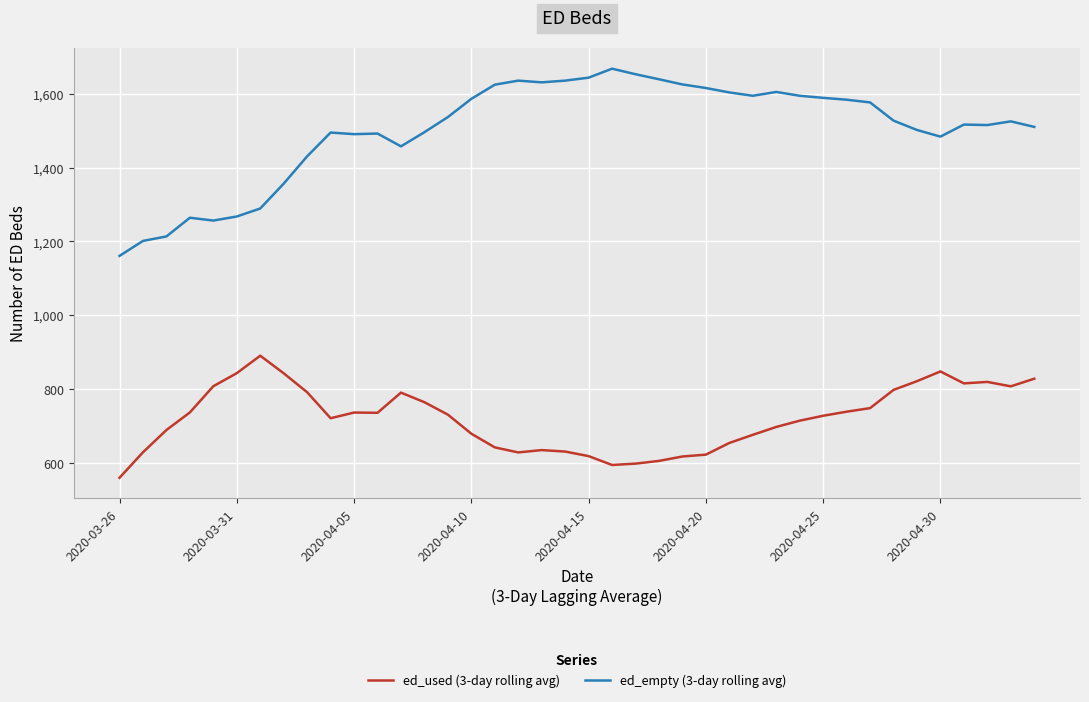

What is the difference between the maximum and minimum values in the ed_empty (3-day rolling avg) series?

507.0